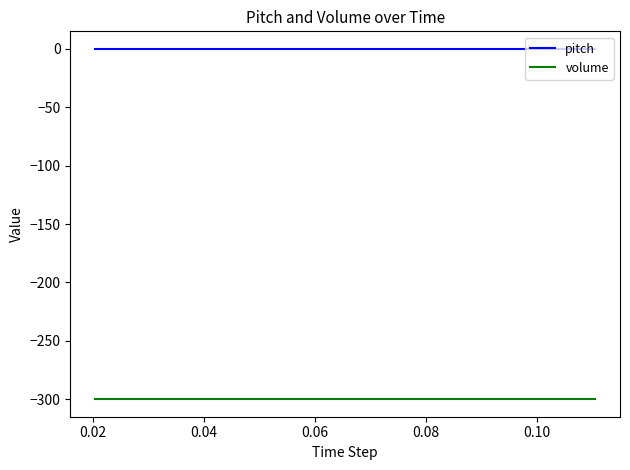

True or false: volume and pitch cross at least once.

False